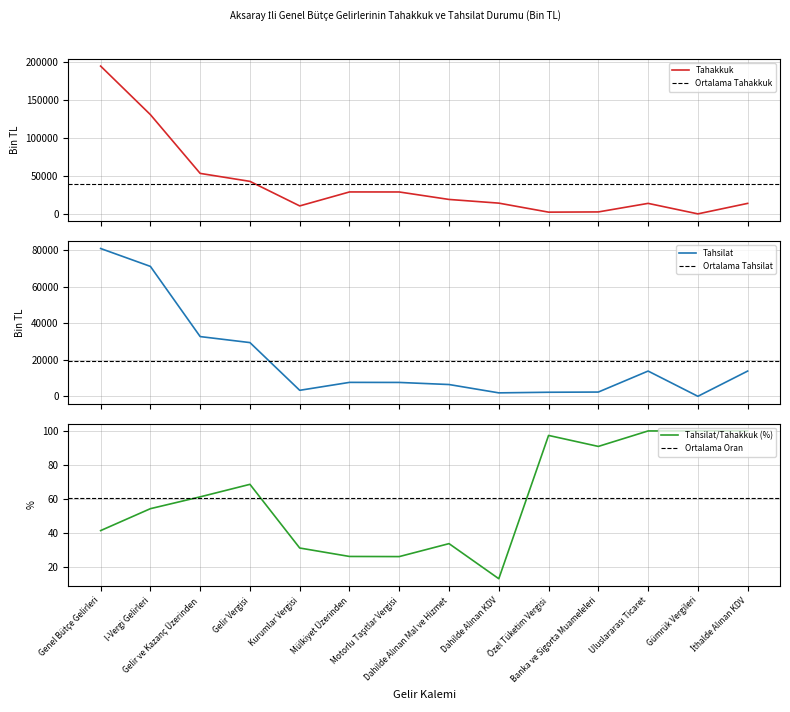

What is the total value across all series at İthalde Alınan KDV?

27750.0